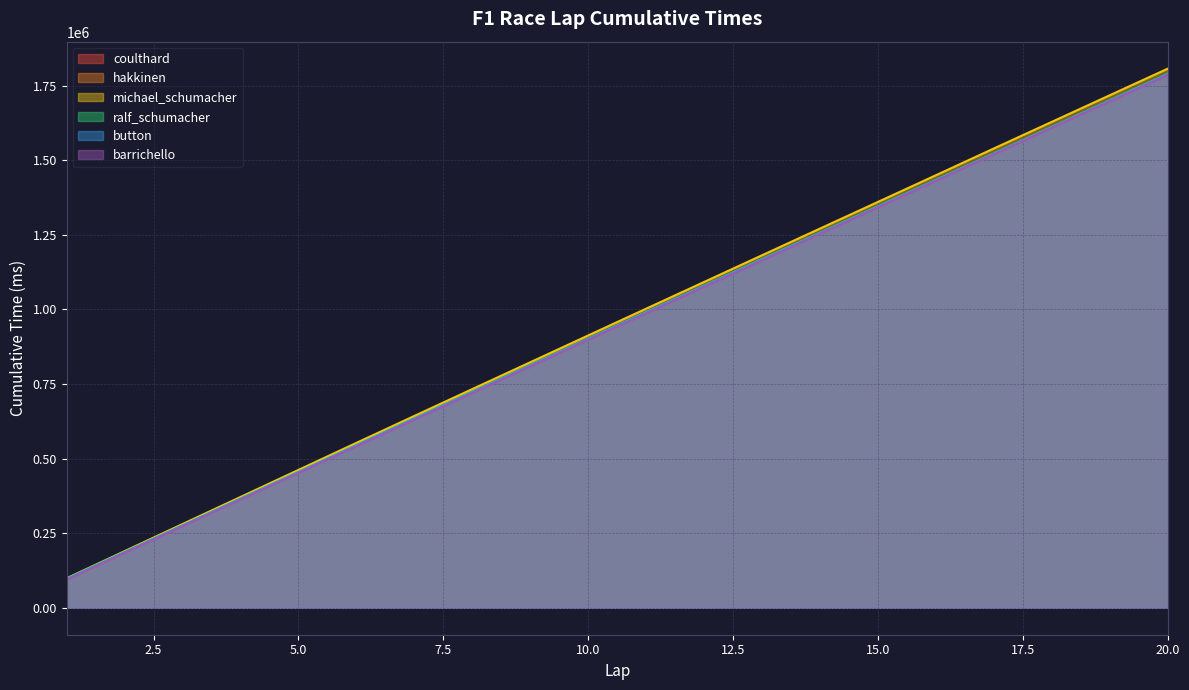

What is the greatest value displayed?

1807123